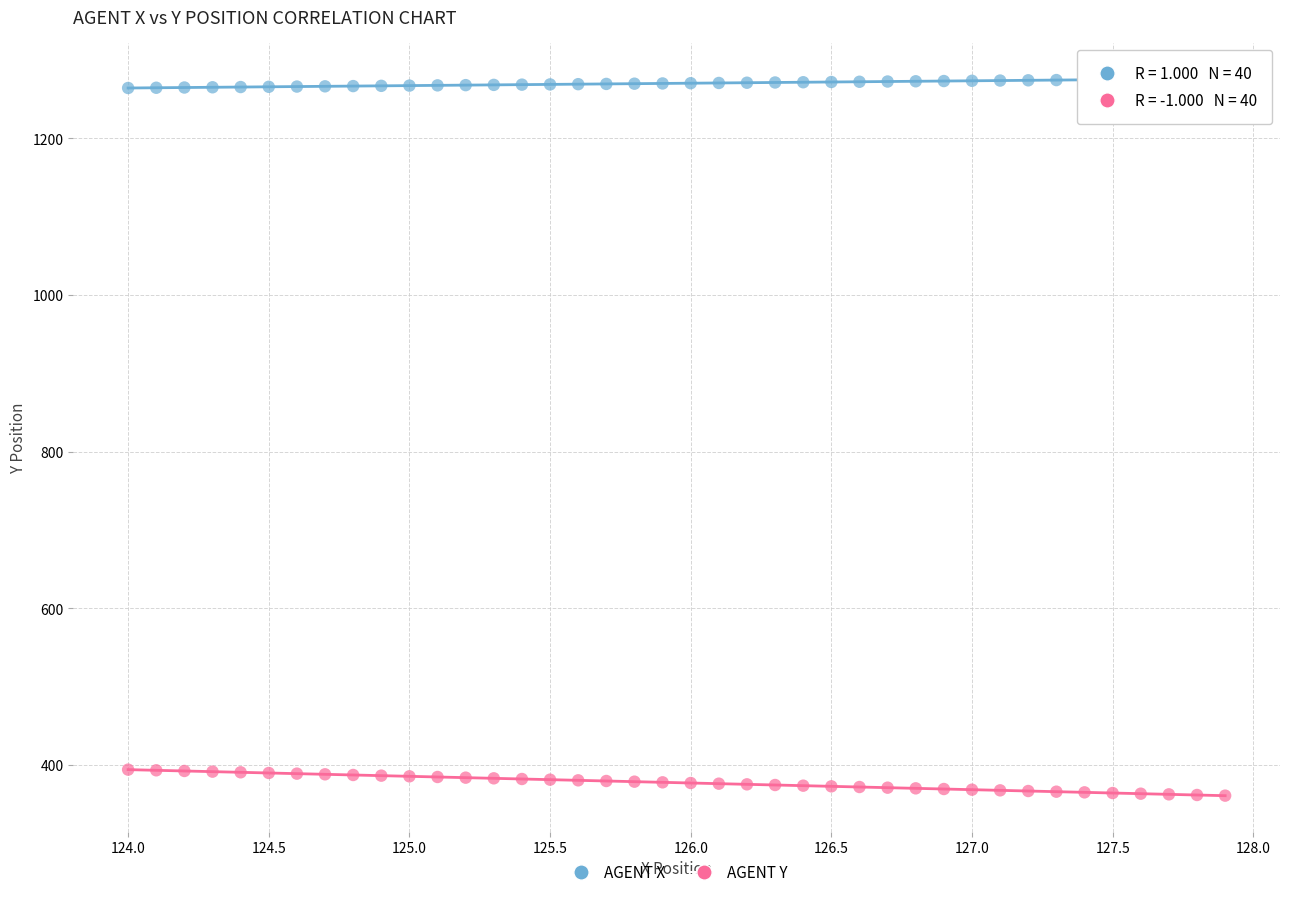

Across all data points, what is the range of X values (max minus min)?

3.9